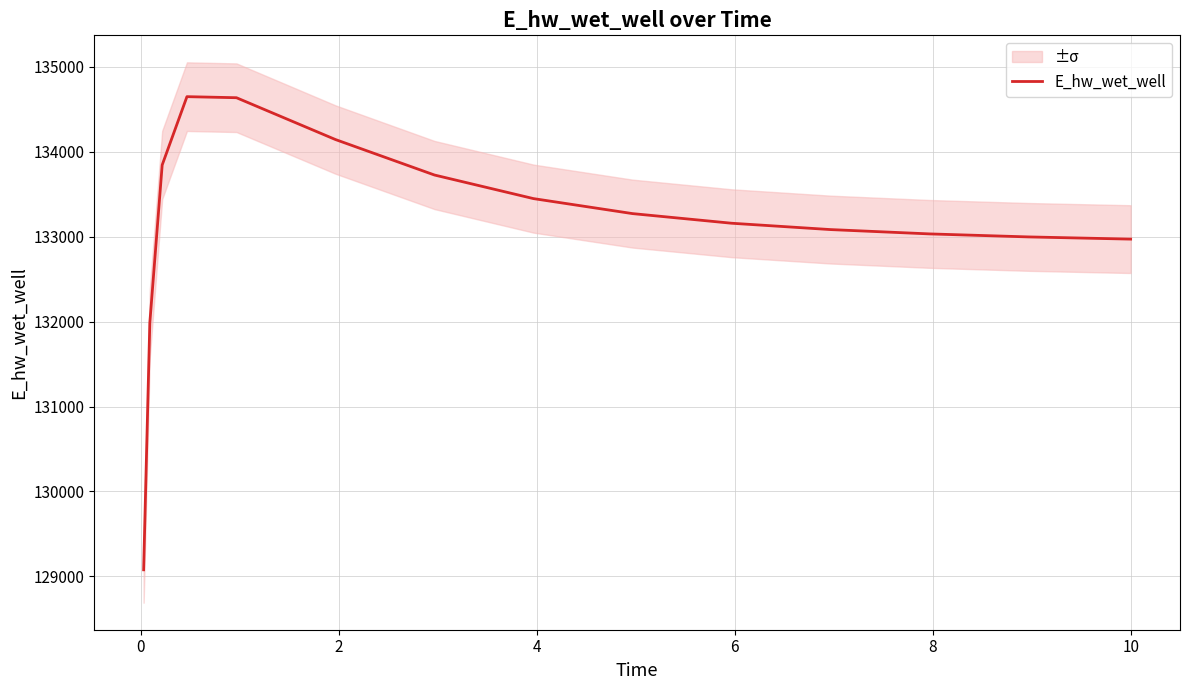

Reading right to left, list all the values displayed in this chart.

132970.9	132971.6	132996.7	133032.1	133083.0	133157.9	133271.2	133447.7	133725.4	134143.1	134635.4	134647.8	133844.0	131983.9	129077.7